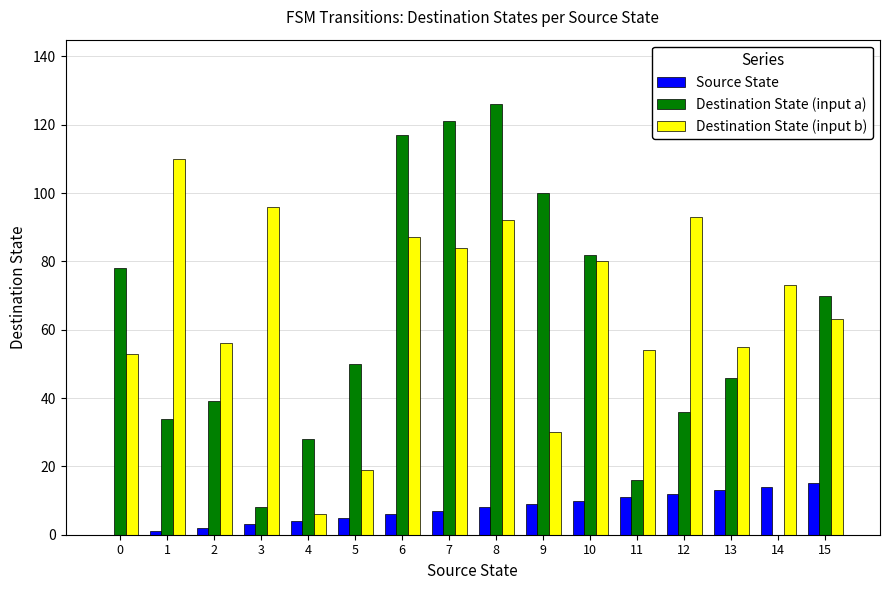

Which series changed the most between 2 and 8?

Destination State (input a)